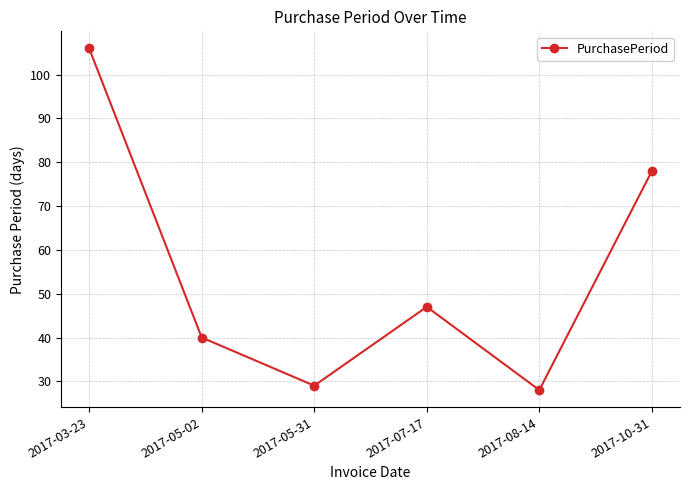

List the labels in order of value, largest first.

2017-03-23, 2017-10-31, 2017-07-17, 2017-05-02, 2017-05-31, 2017-08-14